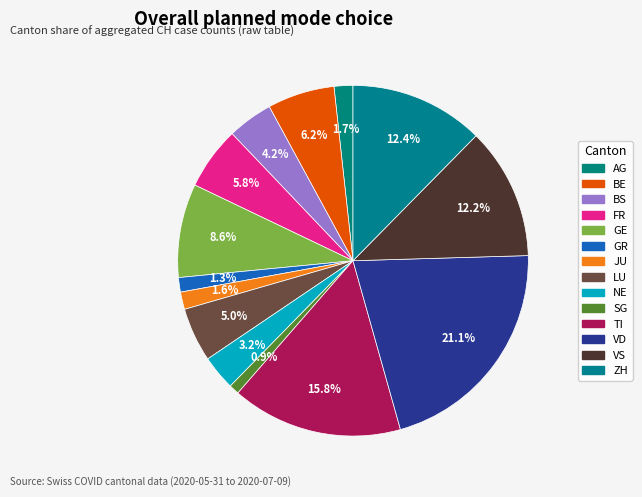

Is there a majority slice in this chart?

No